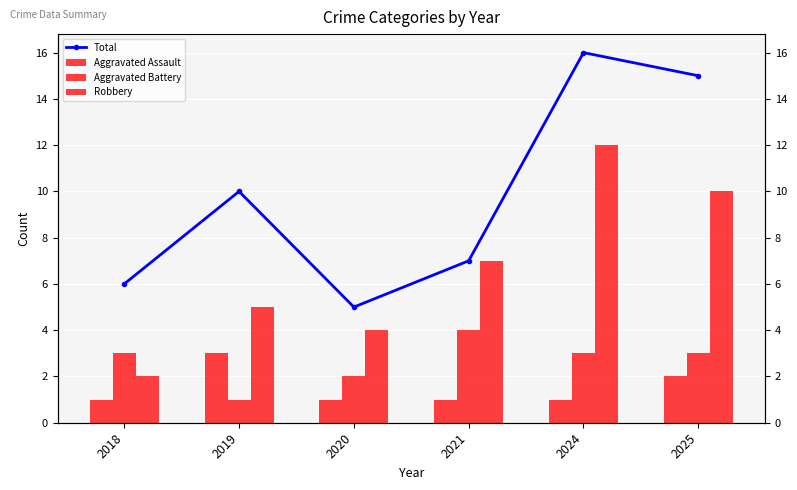

What is the approximate value of Aggravated Assault at 2024?

1